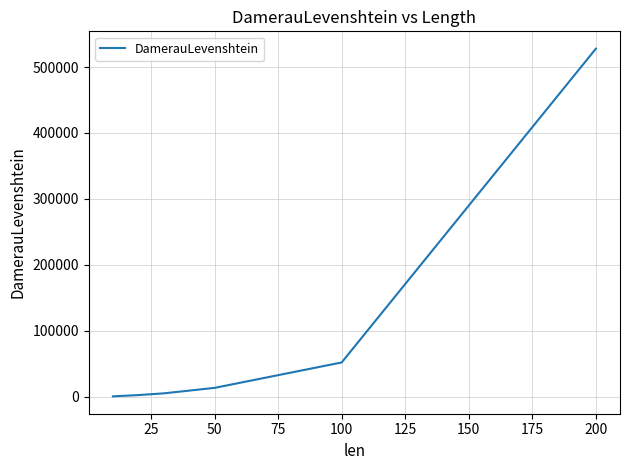

True or false: the data has more than 2 interior local peaks.

False